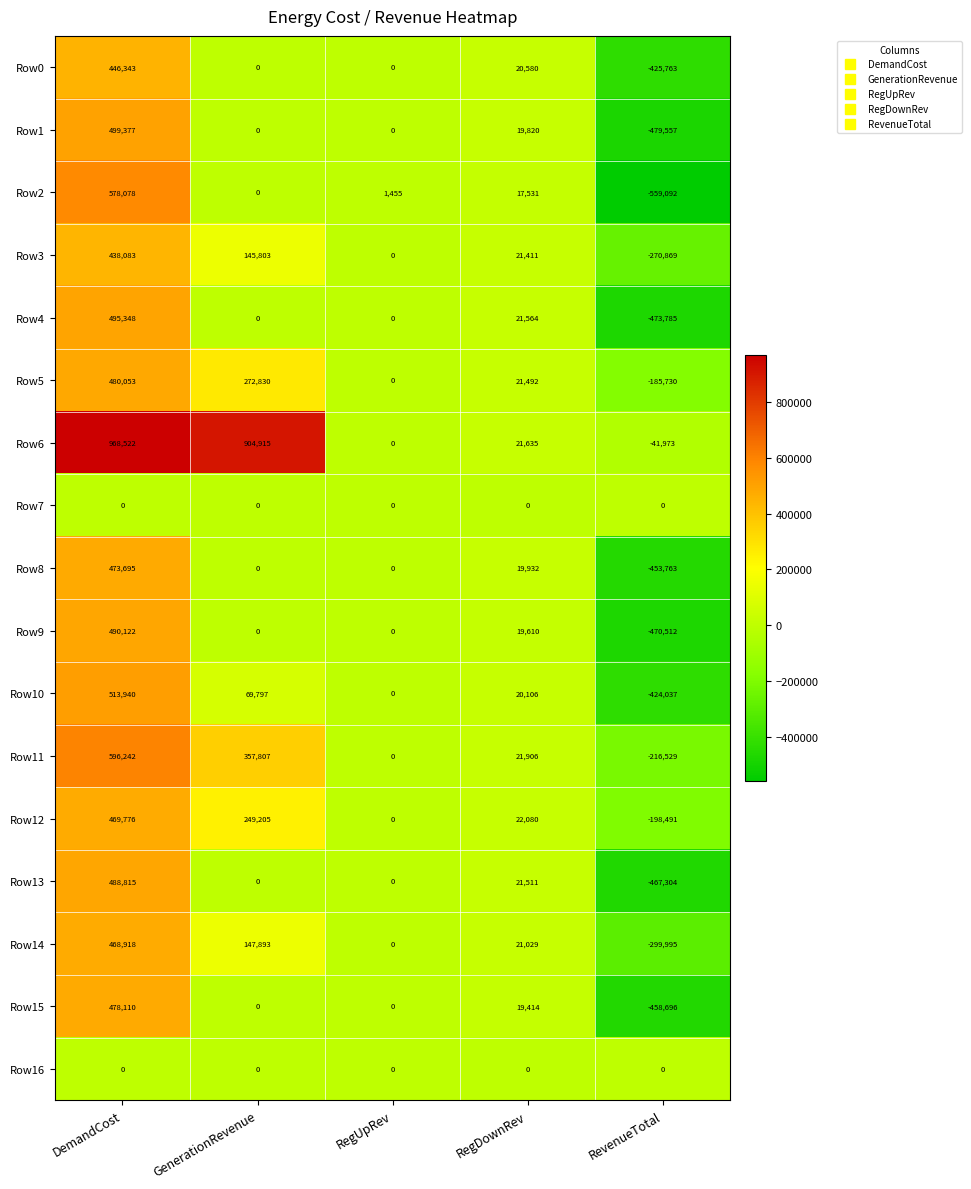

Where is Row10 nearest to the value 44951?

RegDownRev